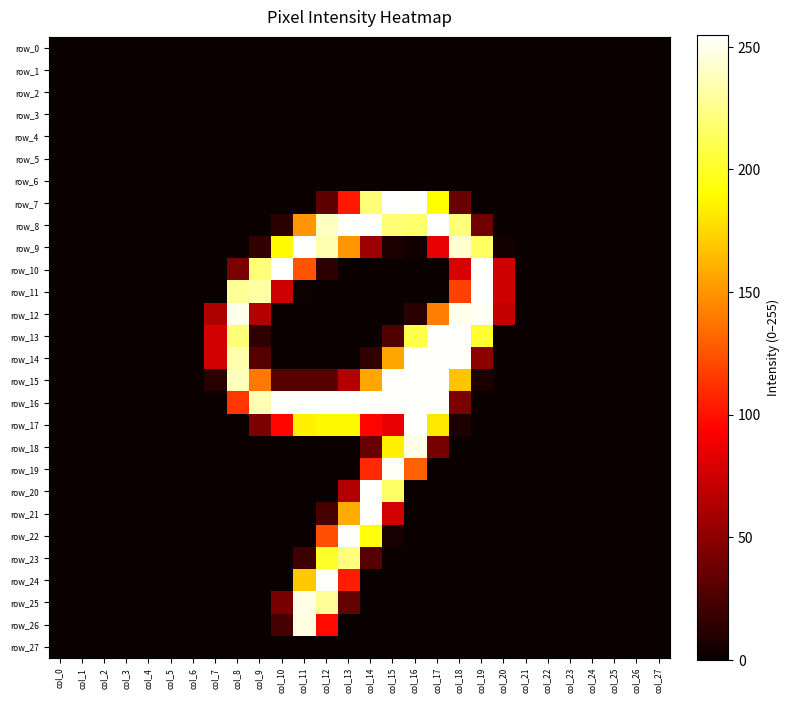

What is the difference between the second highest and second lowest values in the row_26 series?

97